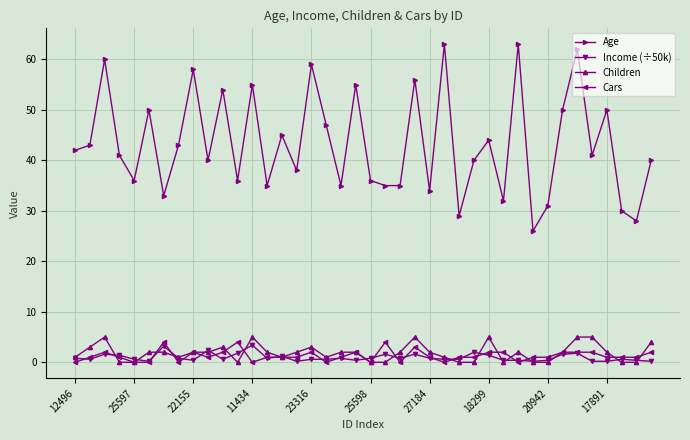

Which series has the largest total across all categories?

Age